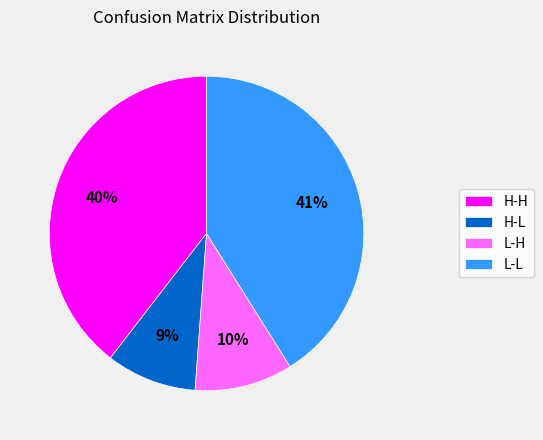

How many segments does this pie chart have?

4